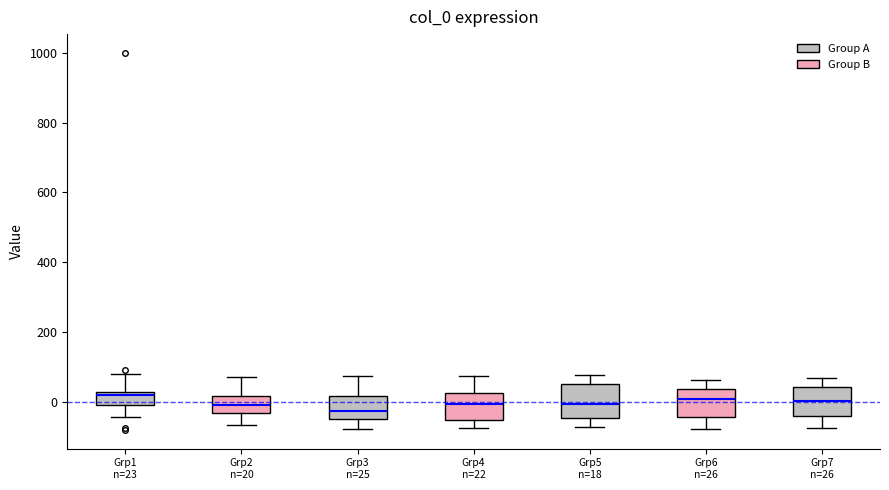

Where does the upper whisker of the box for Grp3 n=25 end on the y-axis? The values are not printed on the chart, so give them approximately, as read against the axis.

80